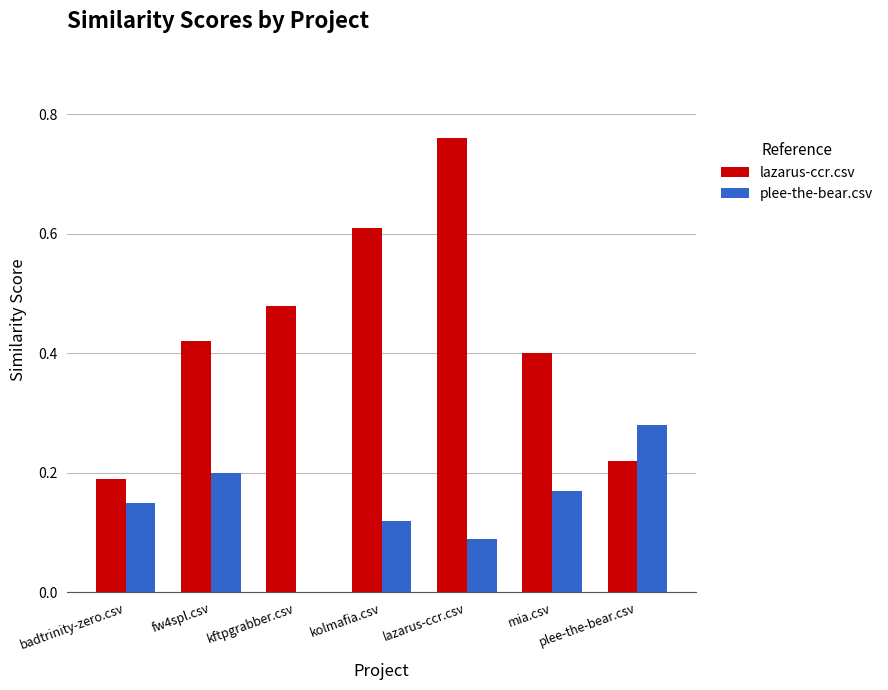

Between badtrinity-zero.csv and lazarus-ccr.csv, which series saw the biggest shift?

lazarus-ccr.csv